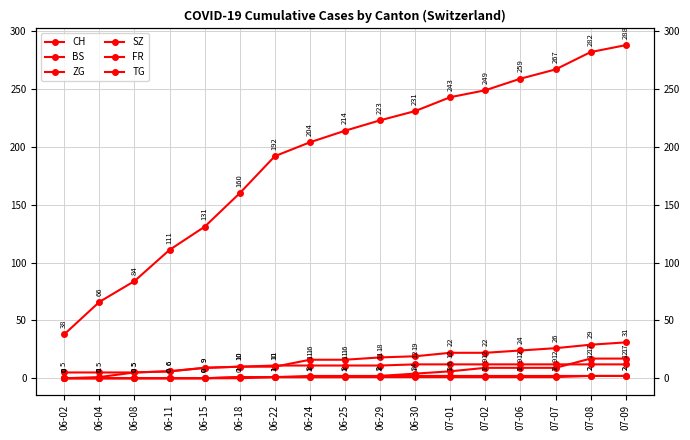

True or false: ZG has more than 0 points higher than both neighbors.

False